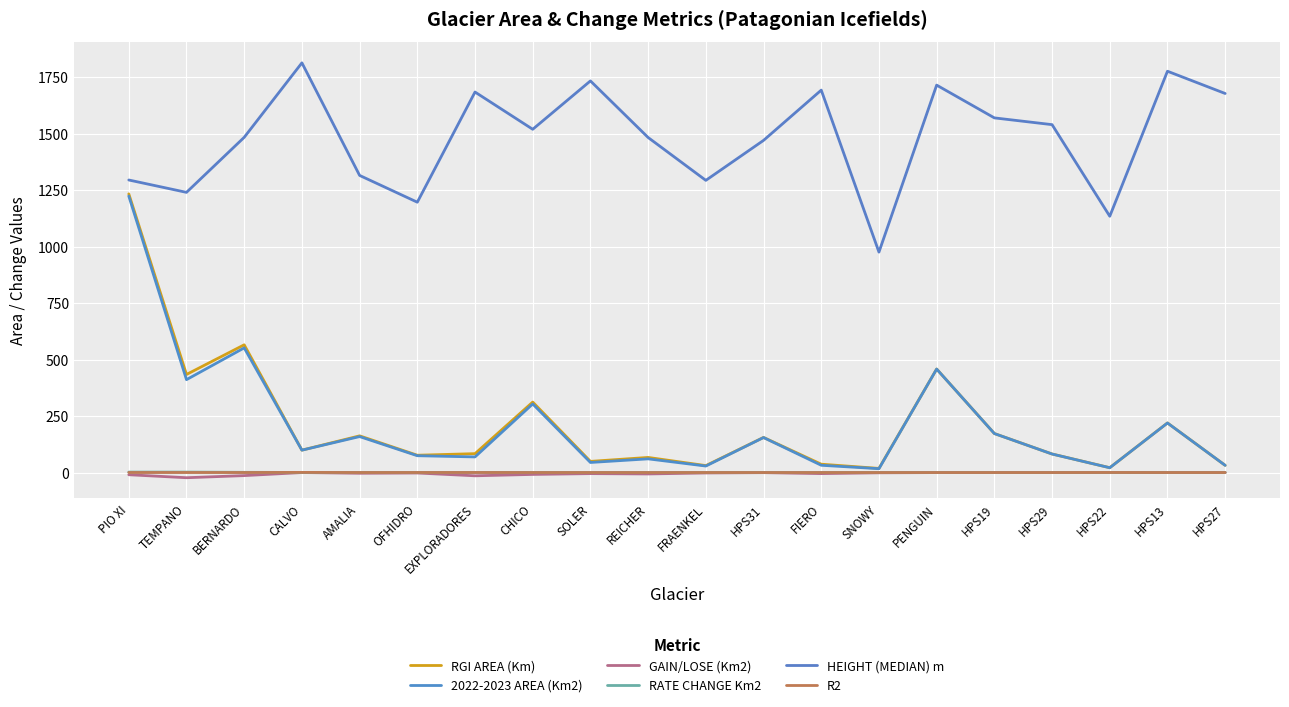

What is the difference between the RATE CHANGE Km2 values at CHICO and SNOWY?

0.2